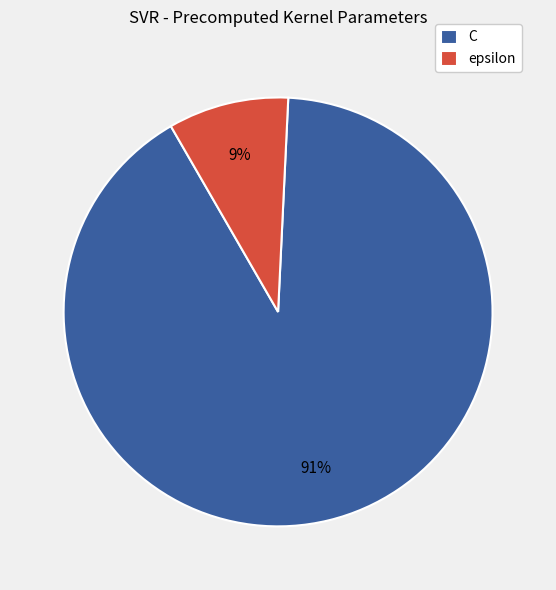

Do epsilon and C together represent more than half of the pie?

Yes